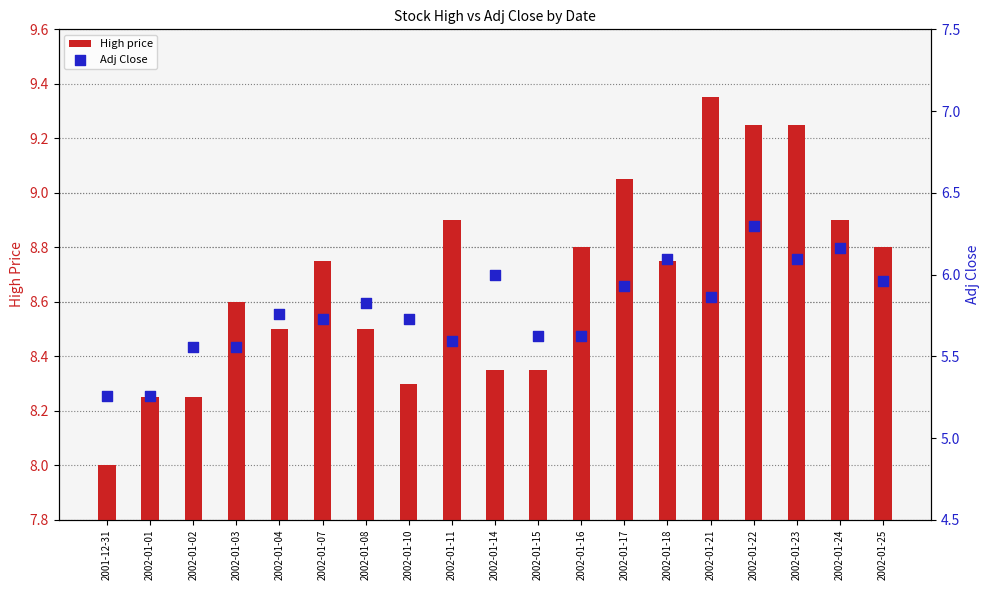

Which series has the widest spread of Y values?

High price